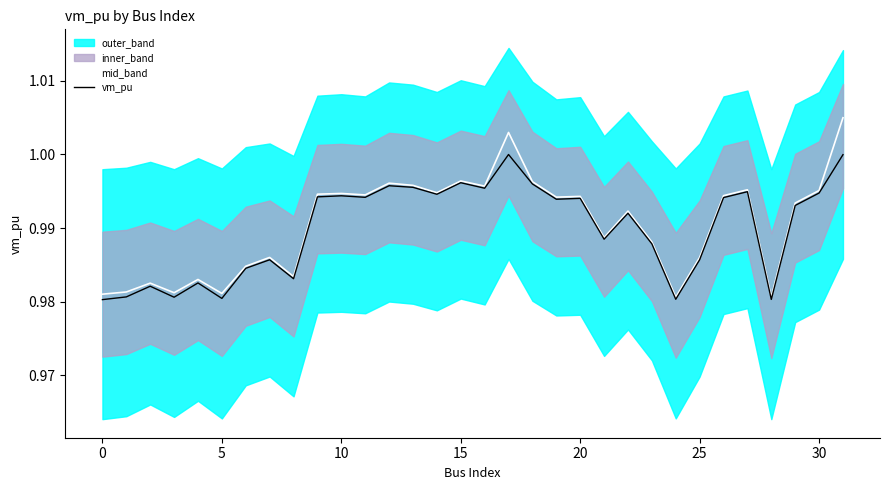

What is the greatest value displayed?

1.0